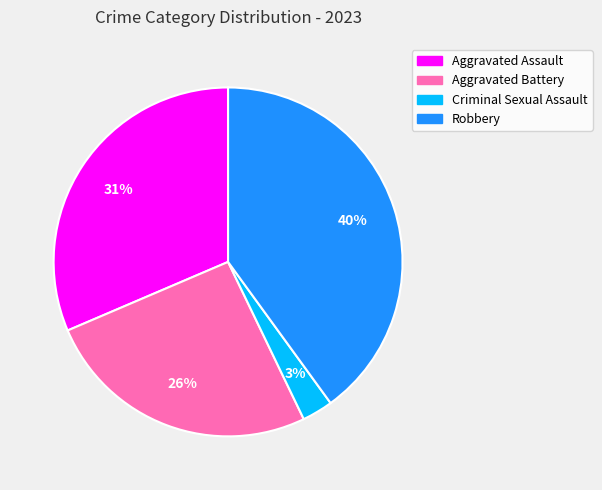

Count the number of slices in the pie.

4